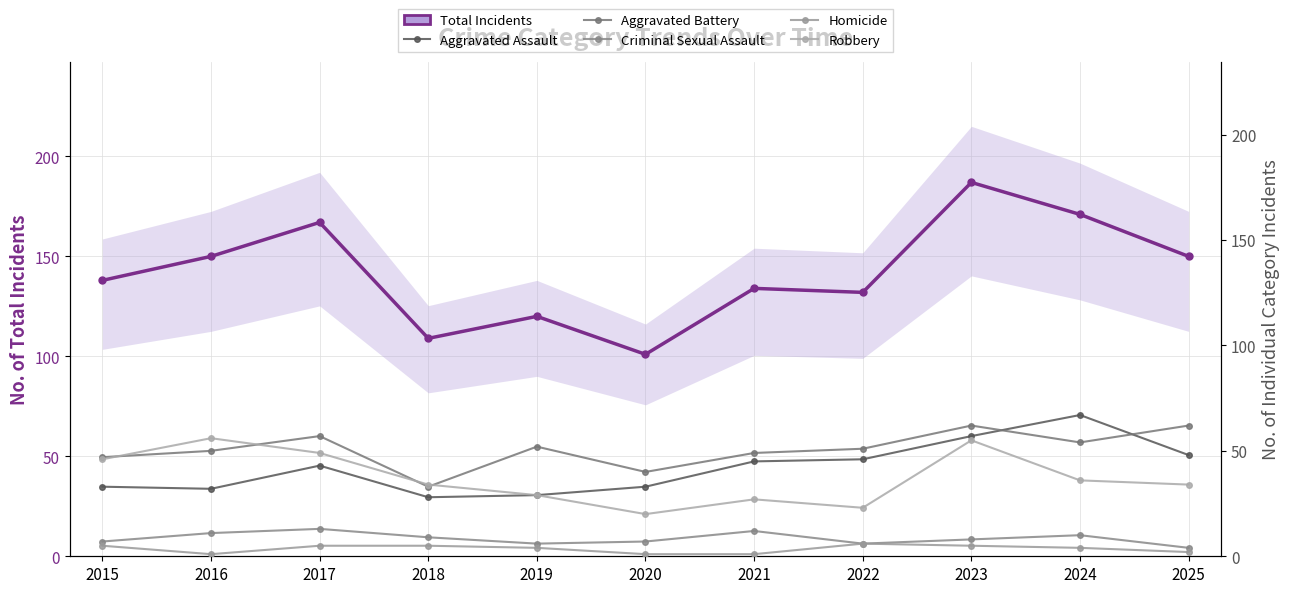

True or false: Total Incidents and Homicide cross at least once.

False